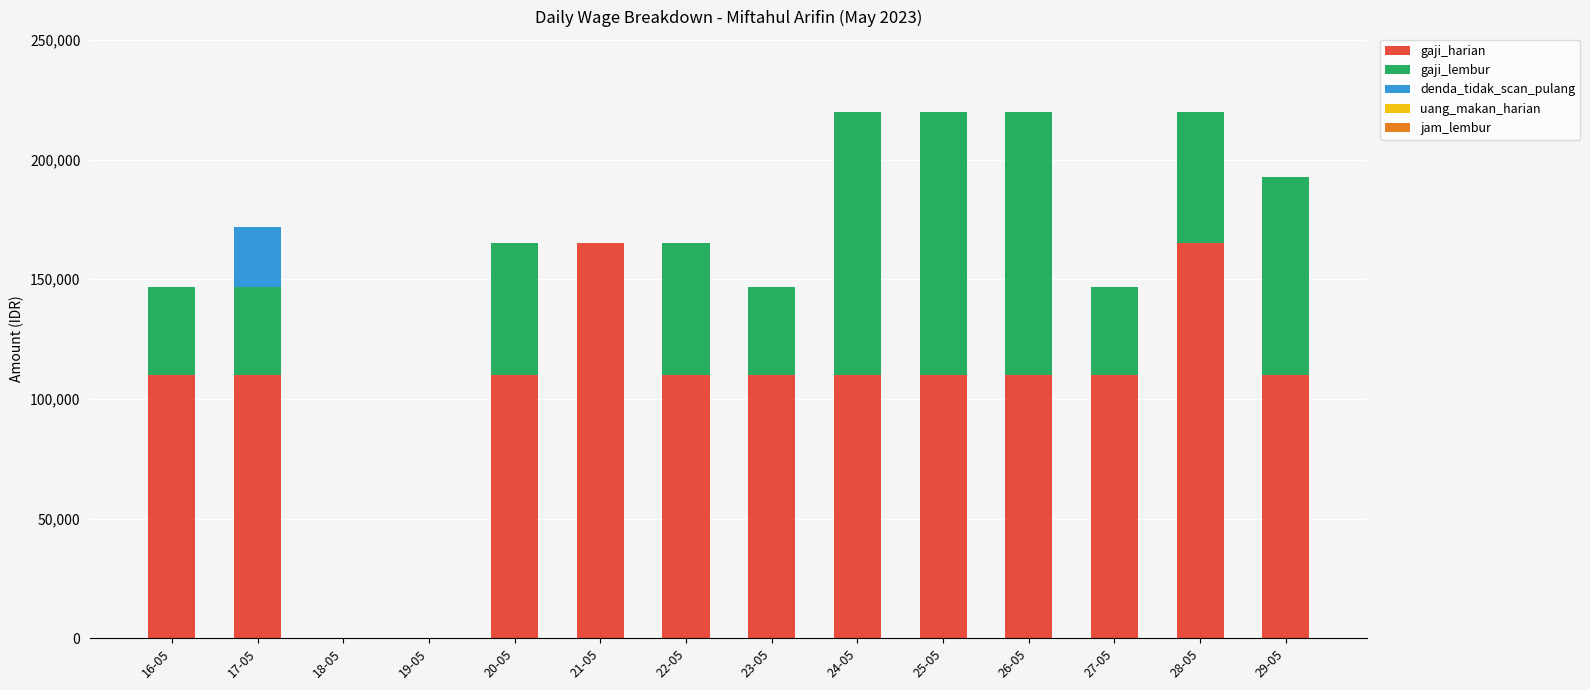

The value of gaji_harian at 27-05 is 110000.0. True or false?

True